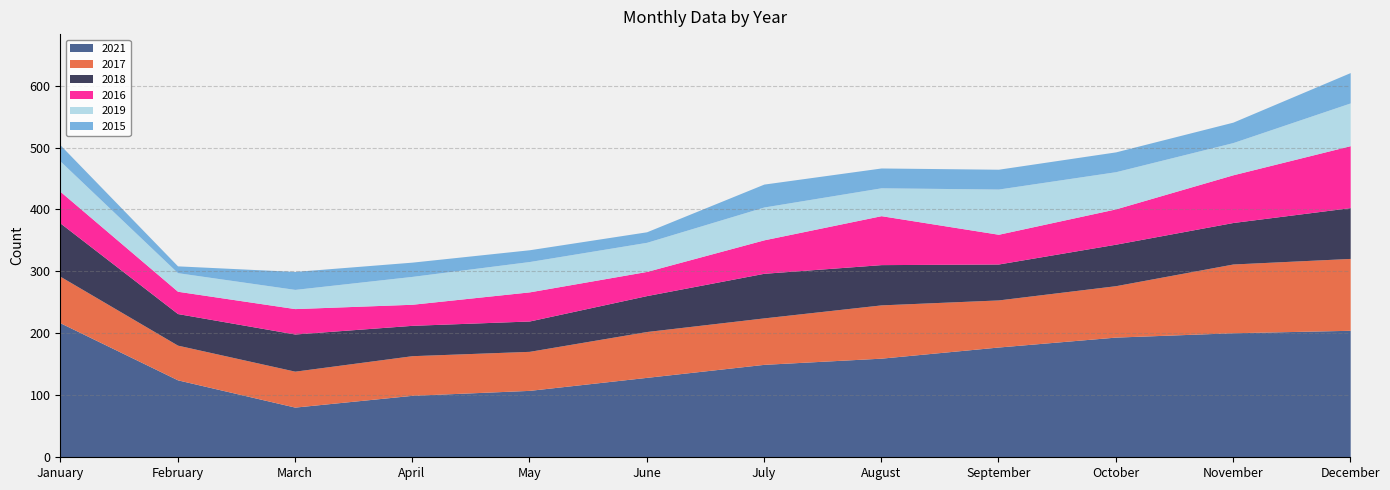

Rank the series by their maximum value, from lowest to highest.

2015, 2019, 2018, 2016, 2017, 2021